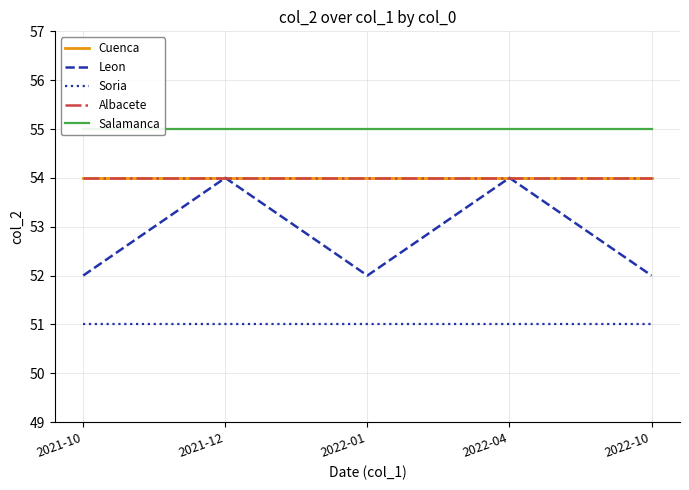

True or false: Leon and Salamanca cross at least once.

False